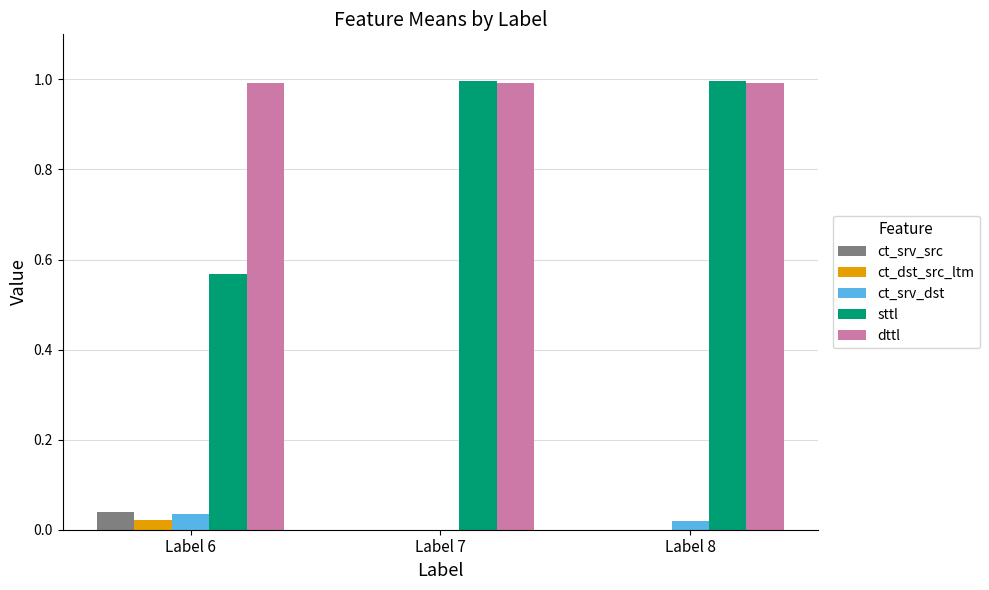

Is it true that ct_srv_src equals 0.0 at Label 7?

True